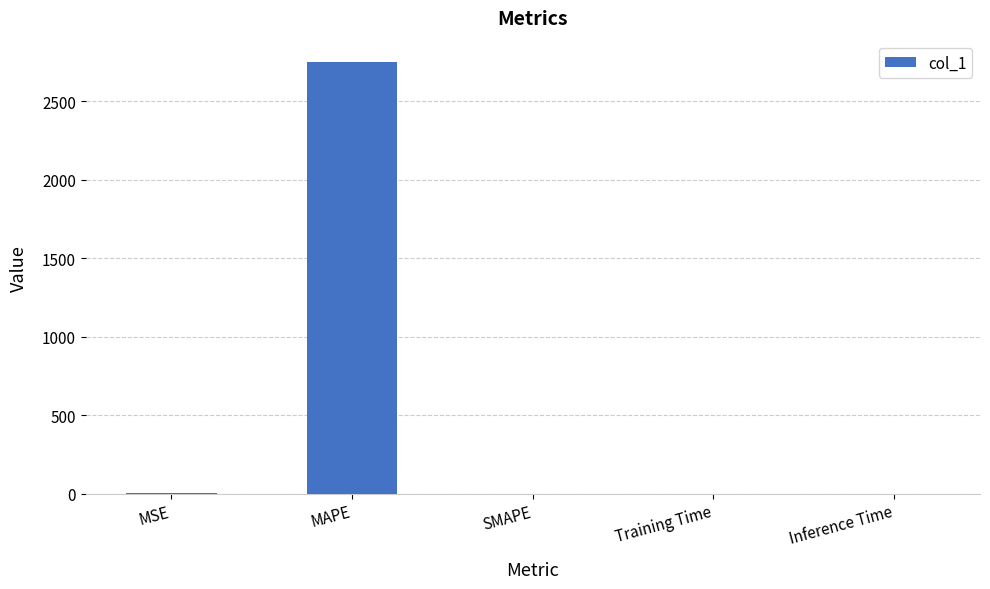

Between MAPE and SMAPE, which is larger?

MAPE